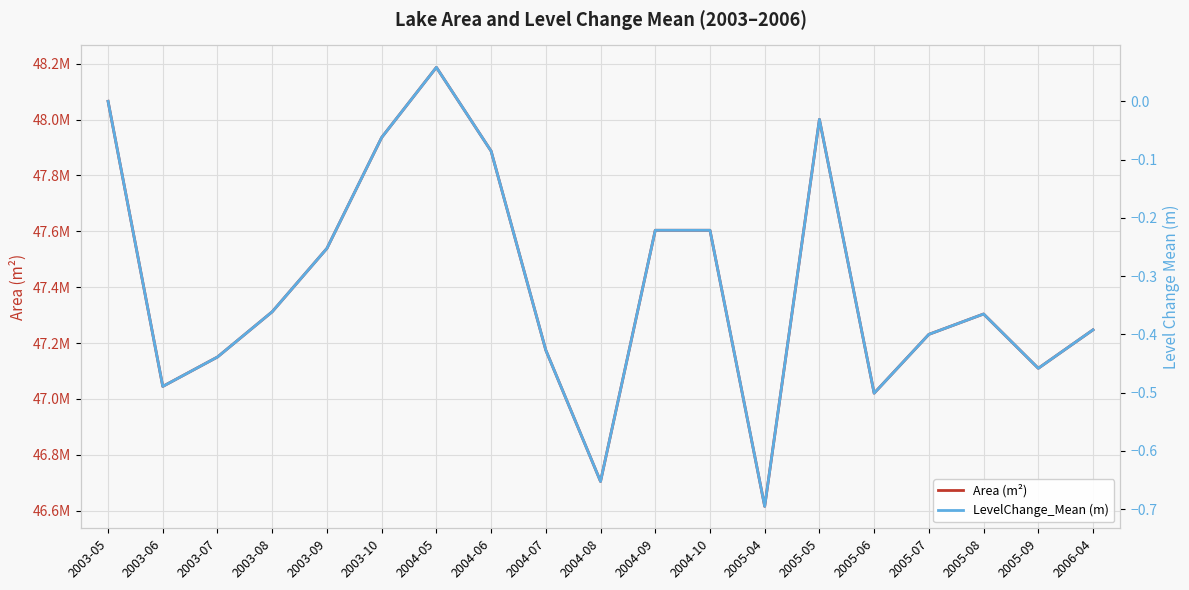

What is the label of the 18th point from the left?

2005-09